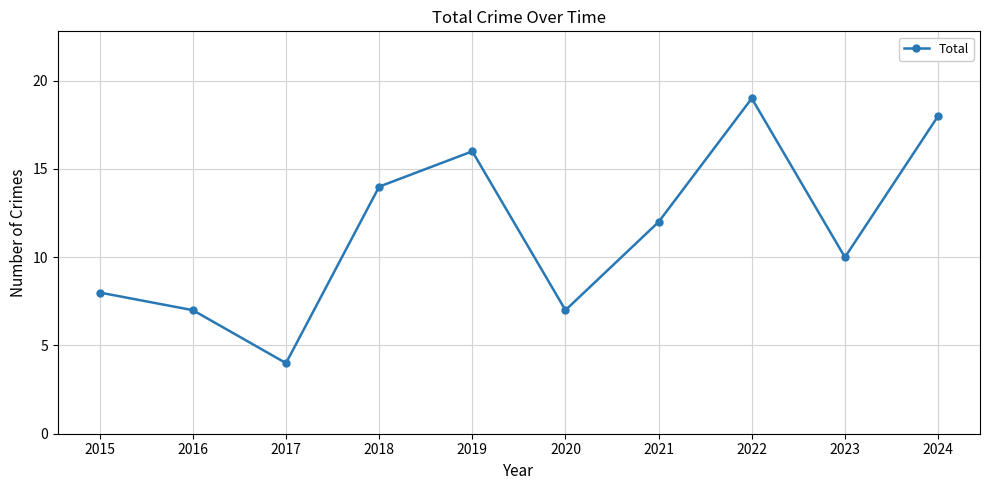

What is the difference between the values at 2021 and 2024?

6